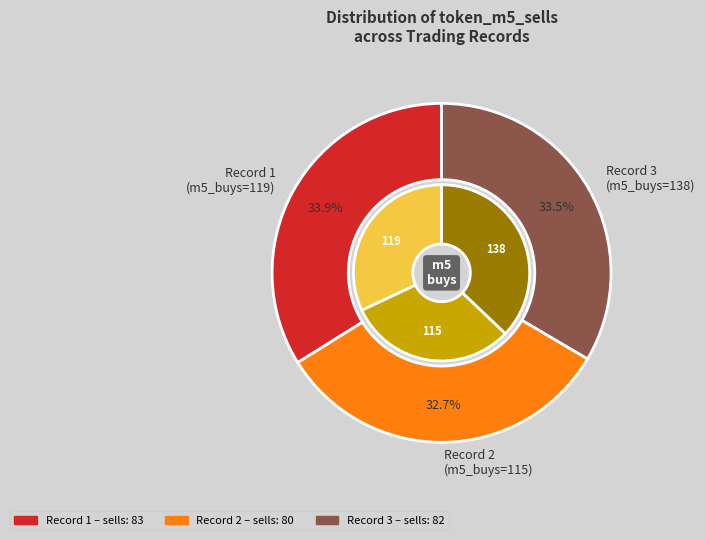

How many slices are in this pie chart?

3